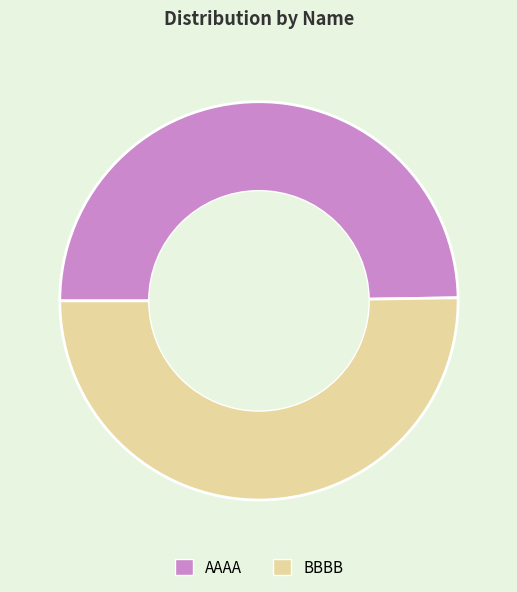

Approximately how many times larger is the value at BBBB compared to AAAA?

1.0